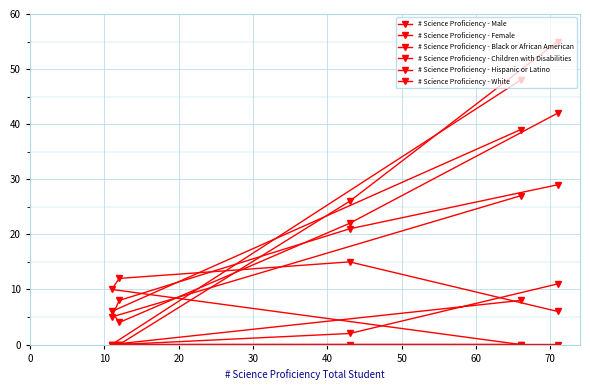

Is it true that # Science Proficiency - Hispanic or Latino equals 43 at 0?

False